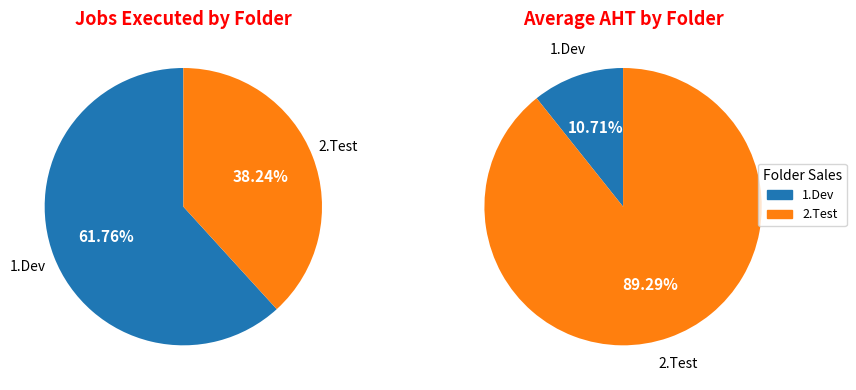

To the nearest percent, what is the difference between the 2.Test and 1.Dev slice percentages?

24%